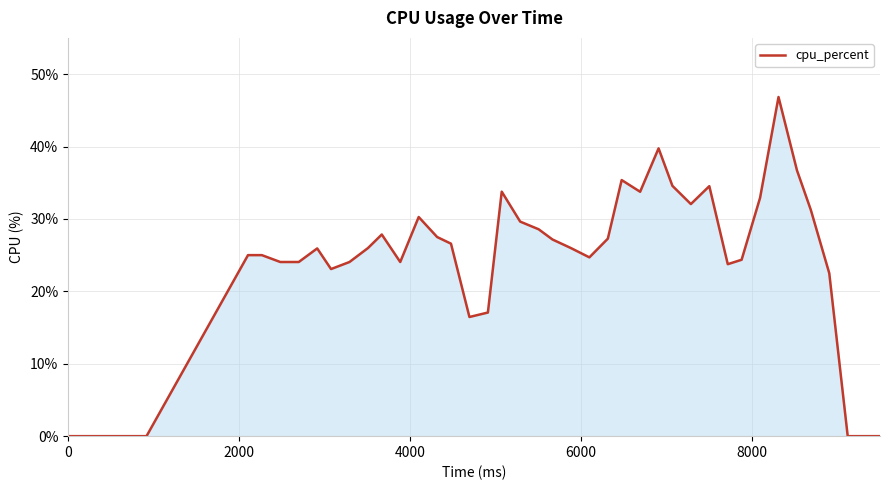

What is the difference between the maximum and minimum values?

46.8